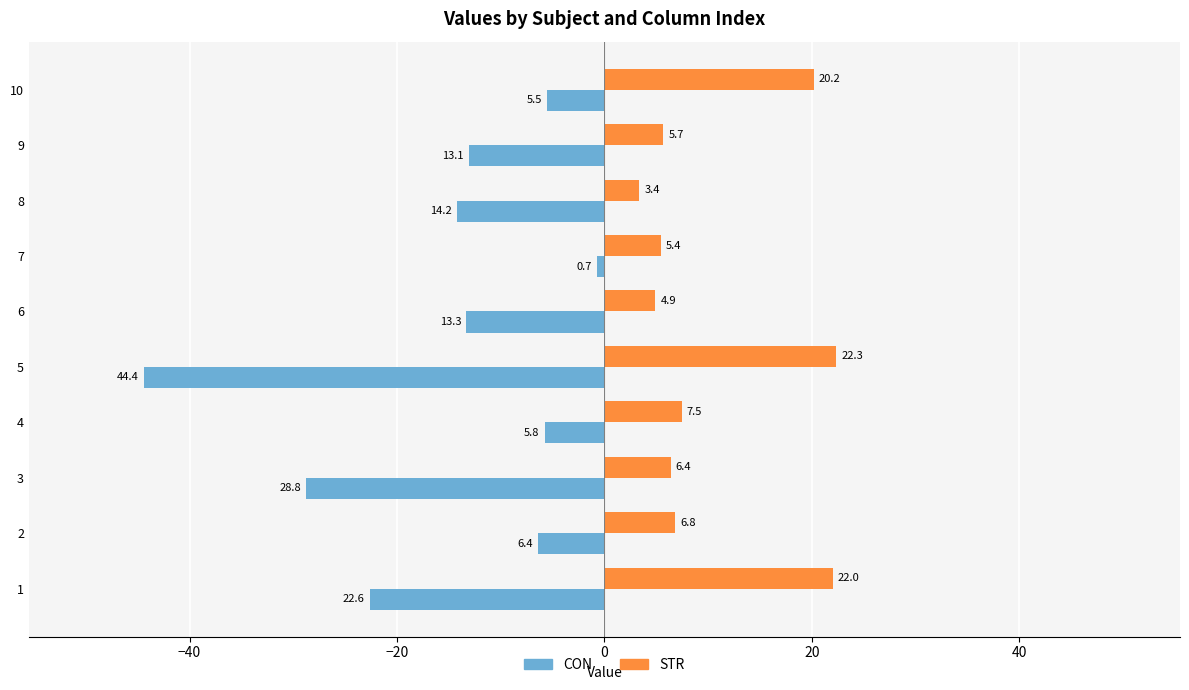

Which series has the widest spread of values?

CON